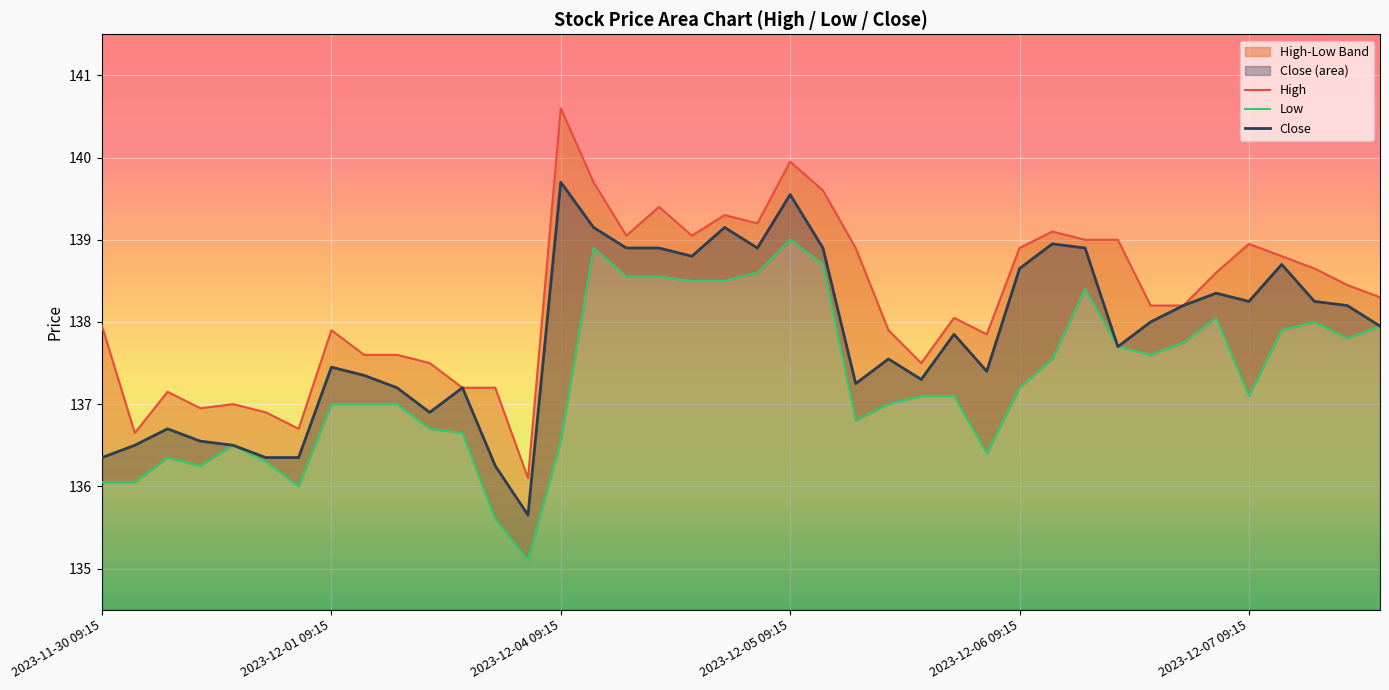

Is it true that Close equals 54.1 at 2023-12-01 09:15?

False